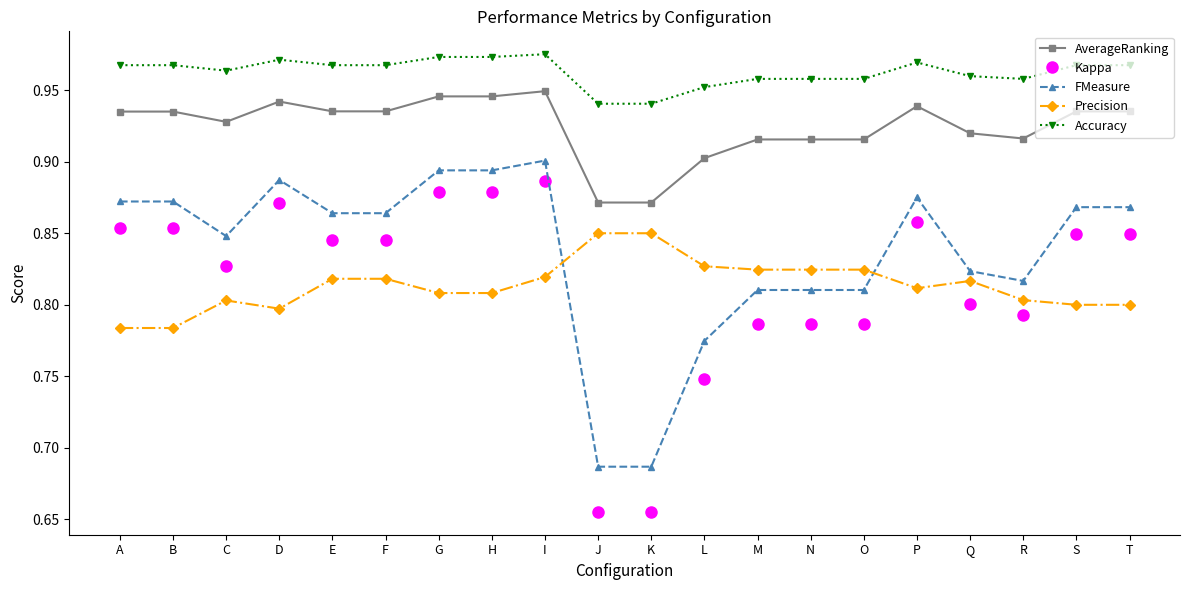

How many Accuracy values are between 0 and 1?

20